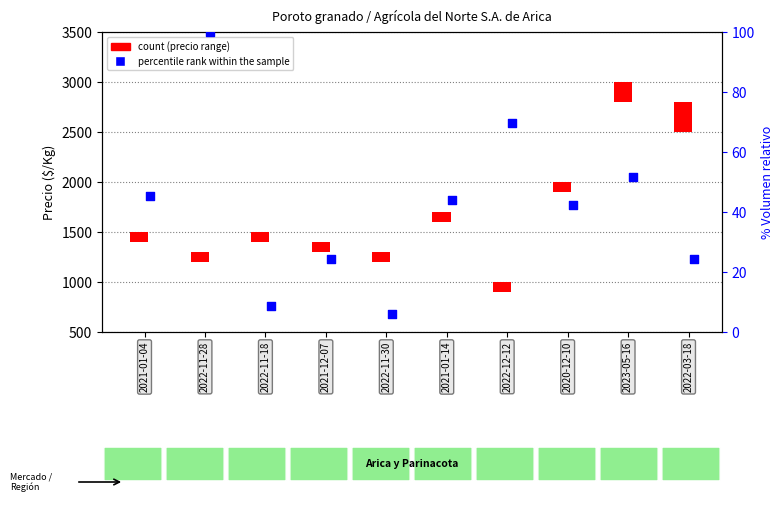

Approximately how many times larger is the value at 2021-01-14 compared to 2022-11-18?

5.0